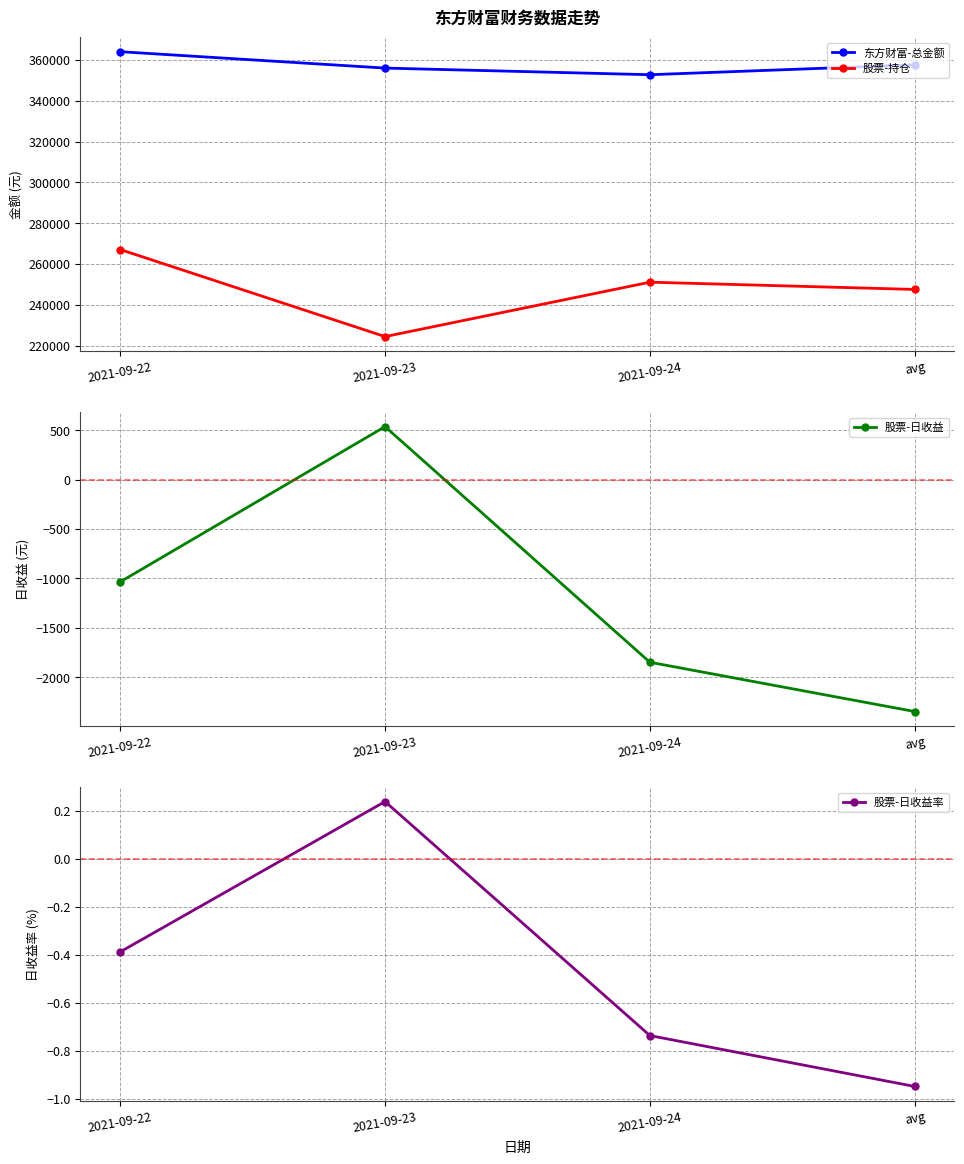

Where is the first local maximum for 股票-日收益率?

2021-09-23